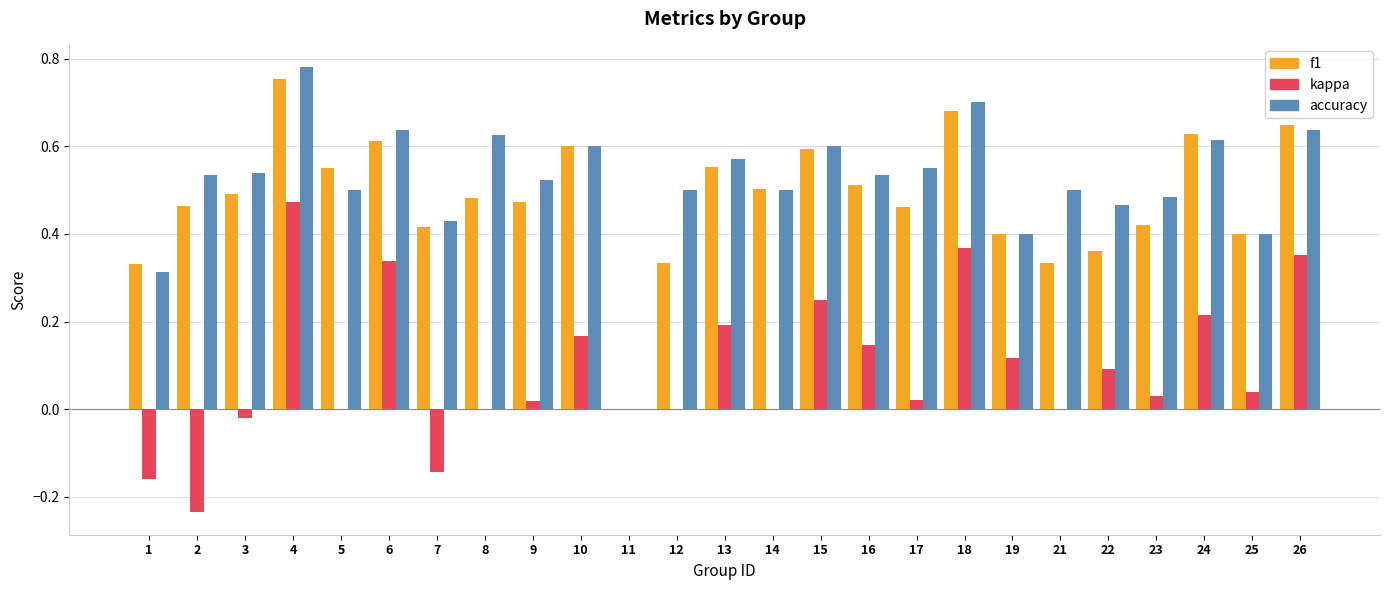

Which series changed the most between 11 and 13?

accuracy